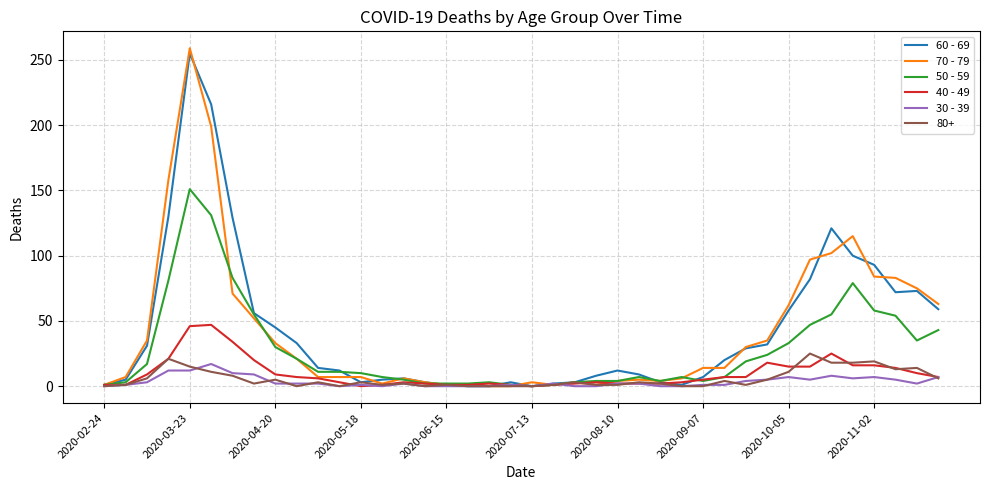

Which series has the largest range (max minus min)?

70 - 79